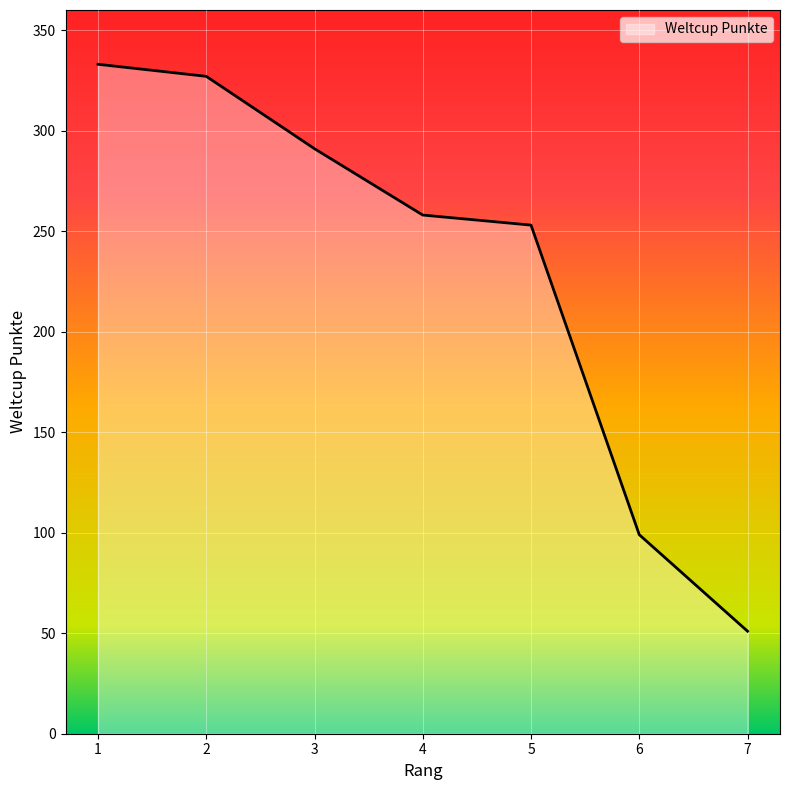

True or false: the data shows 253 at 5.

True